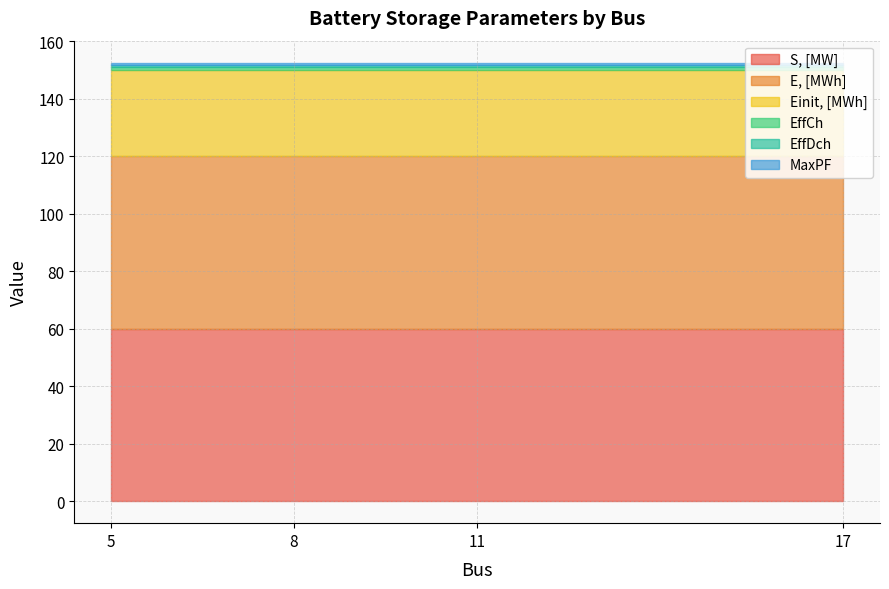

True or false: EffDch and S, [MW] cross at least once.

False